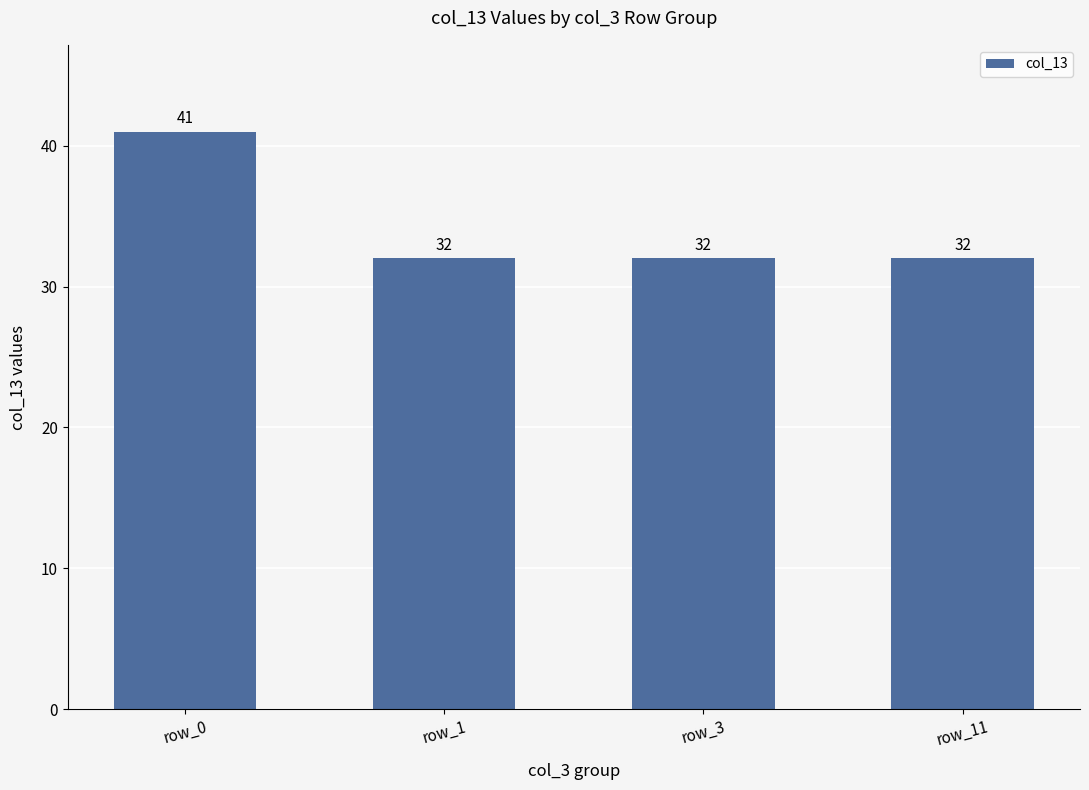

Reading left to right, extract all data points from this chart.

41	32	32	32